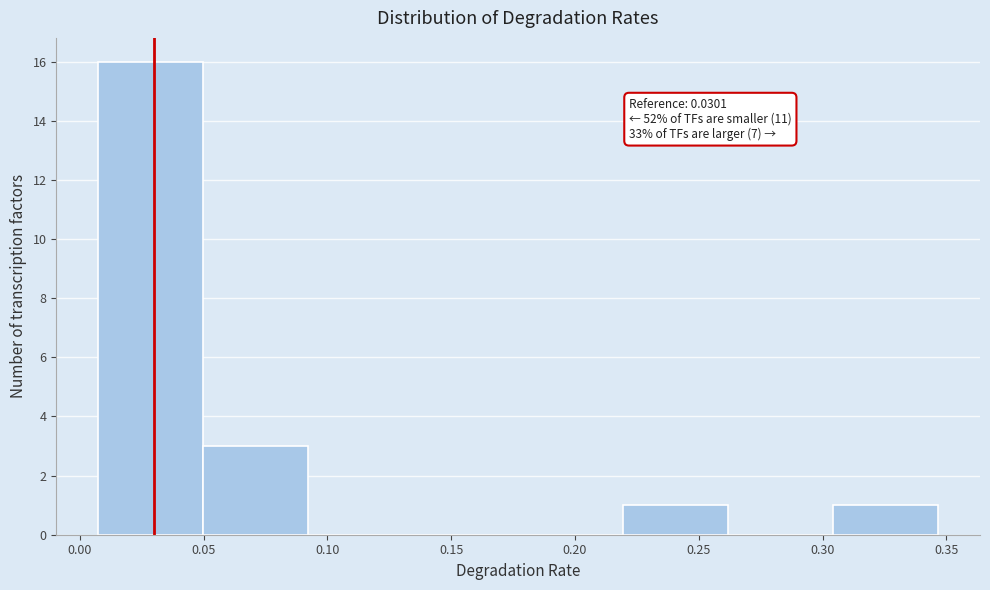

Which range on the x-axis has the tallest bar?

0.005 to 0.050